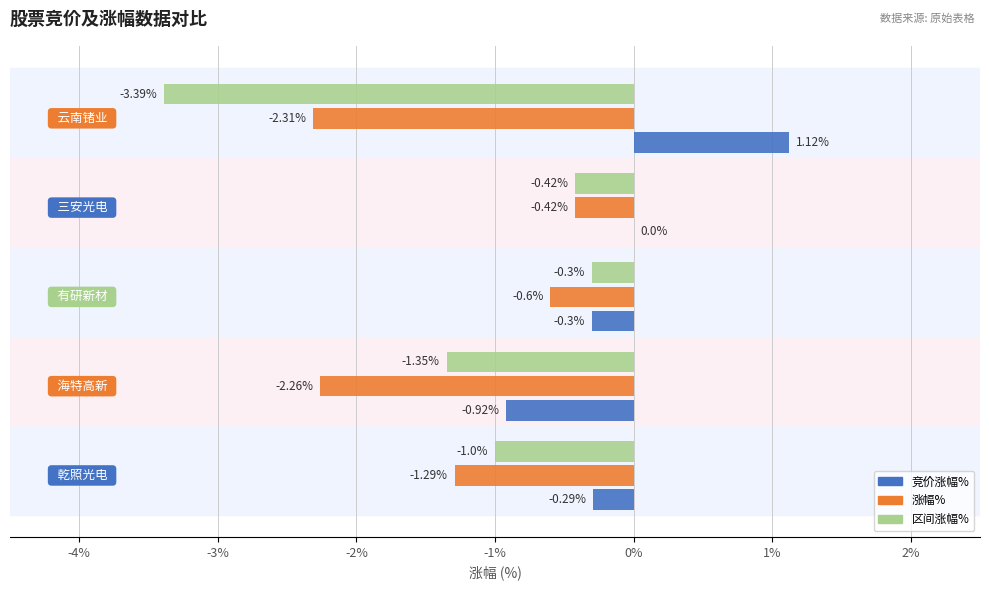

Count the number of categories in the chart.

5